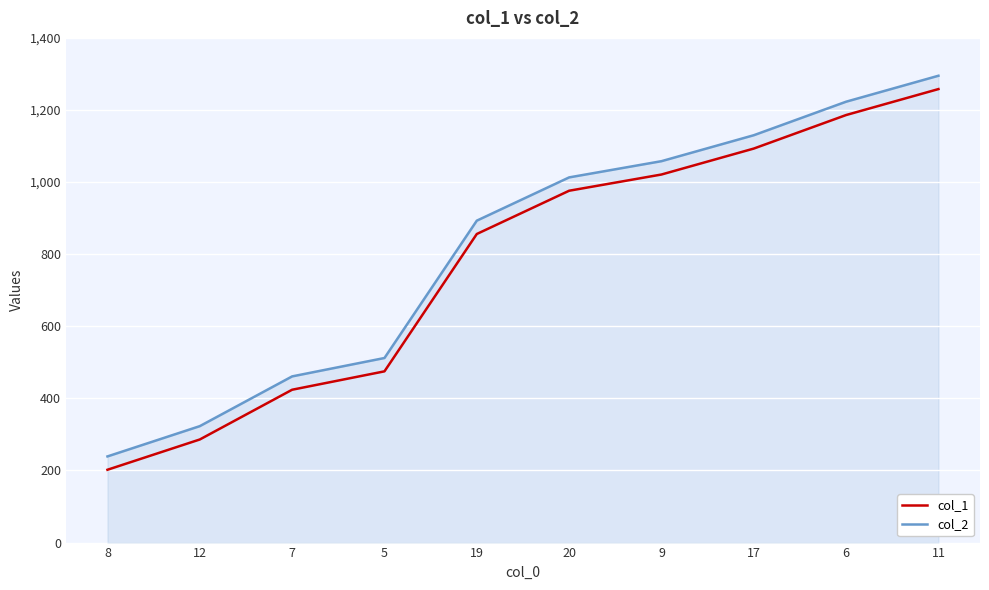

What is the difference between the second highest and minimum values in the col_1 series?

984